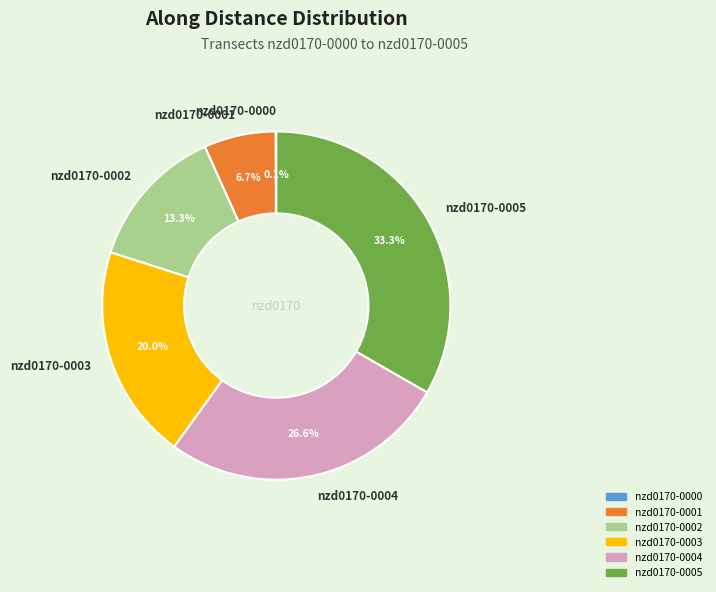

What is the largest slice in the pie chart?

nzd0170-0005